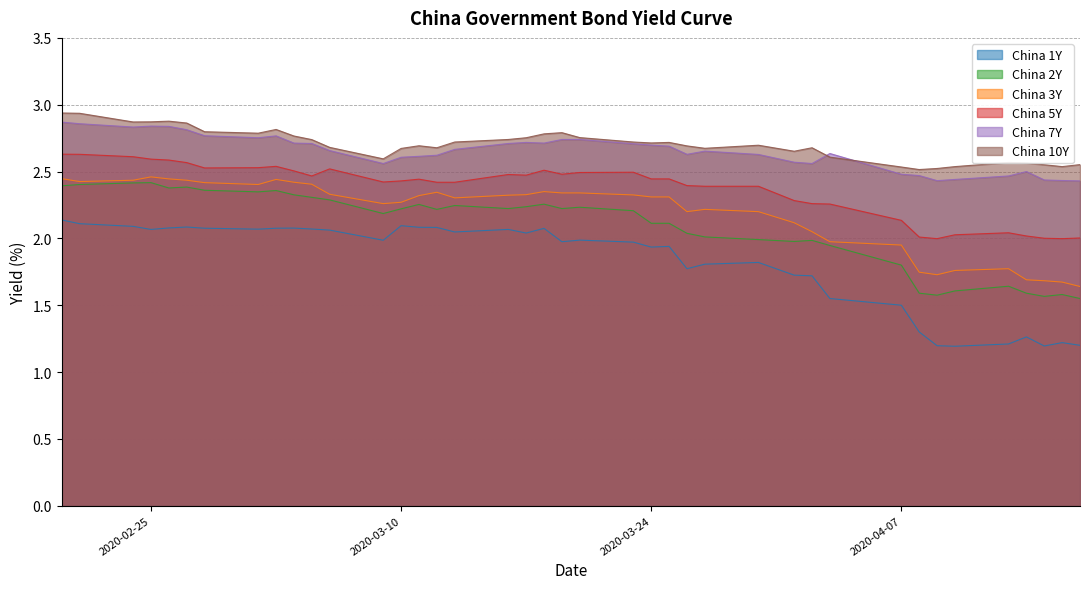

Is it true that China 5Y equals 0.8 at 2020-04-15?

False